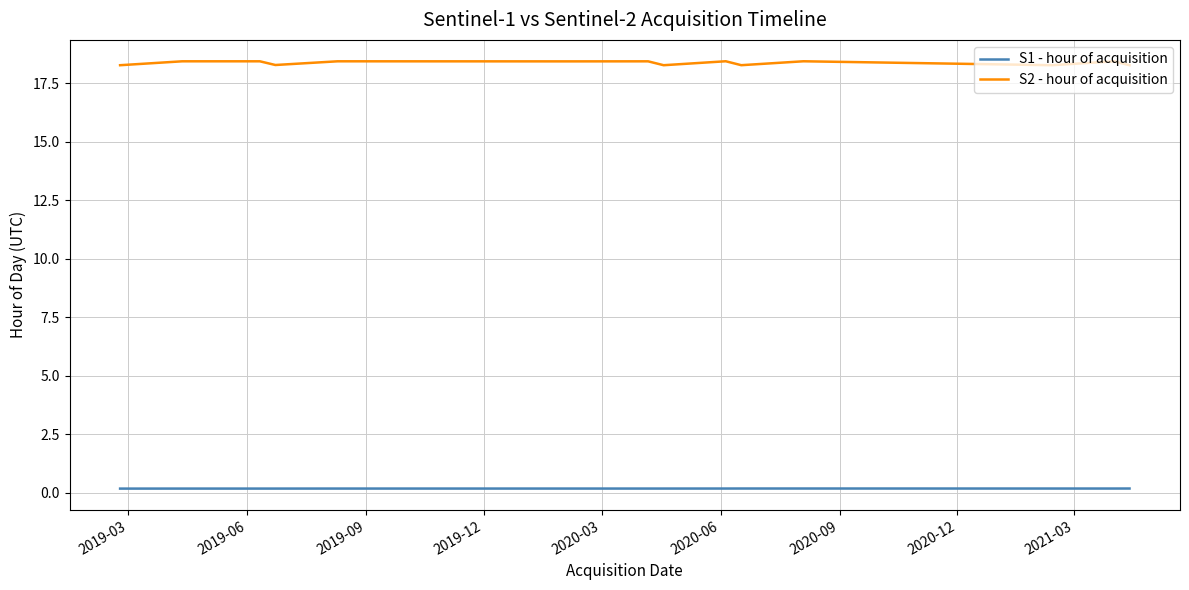

True or false: S1 - hour of acquisition and S2 - hour of acquisition intersect in this chart.

False